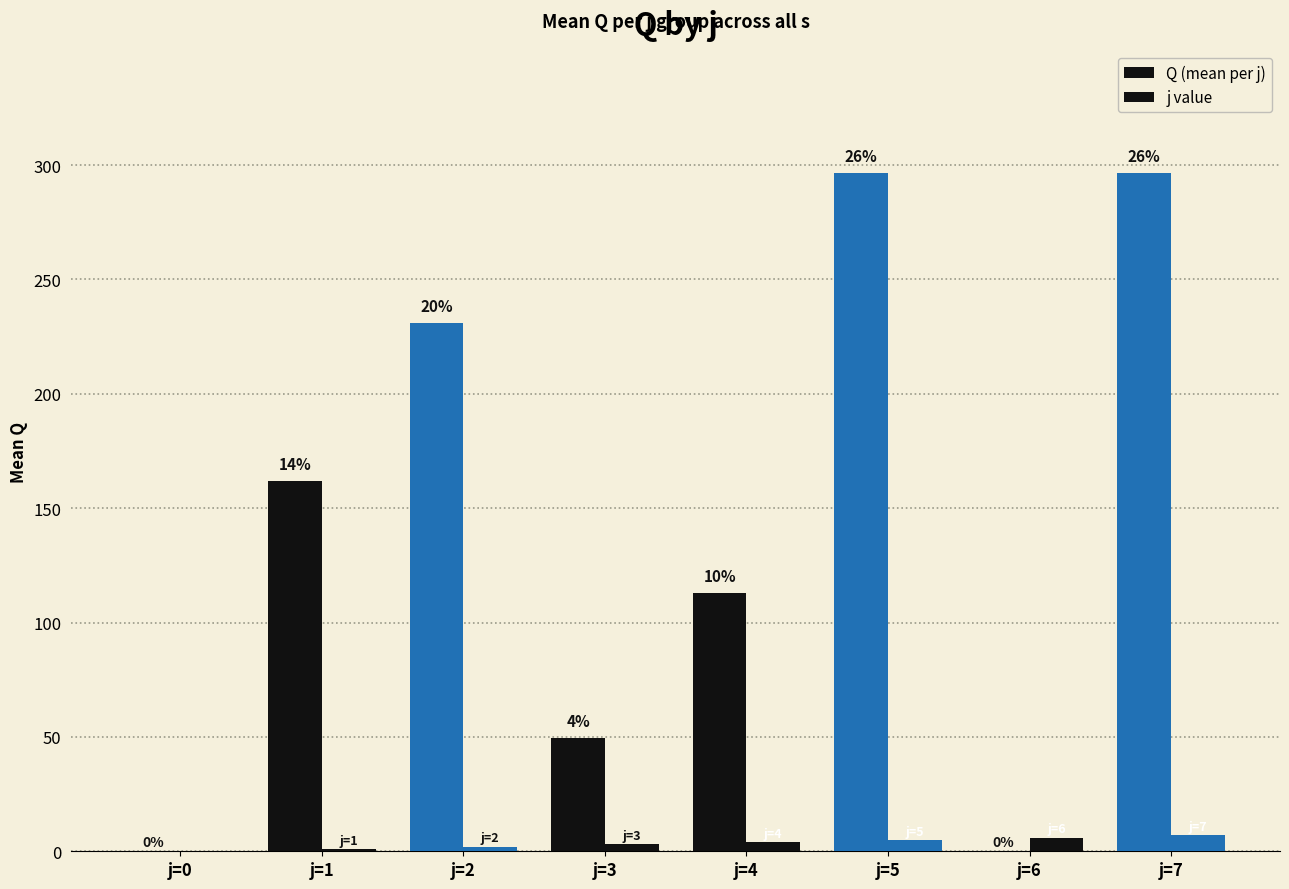

Which label corresponds to the smallest value in the chart?

j=0